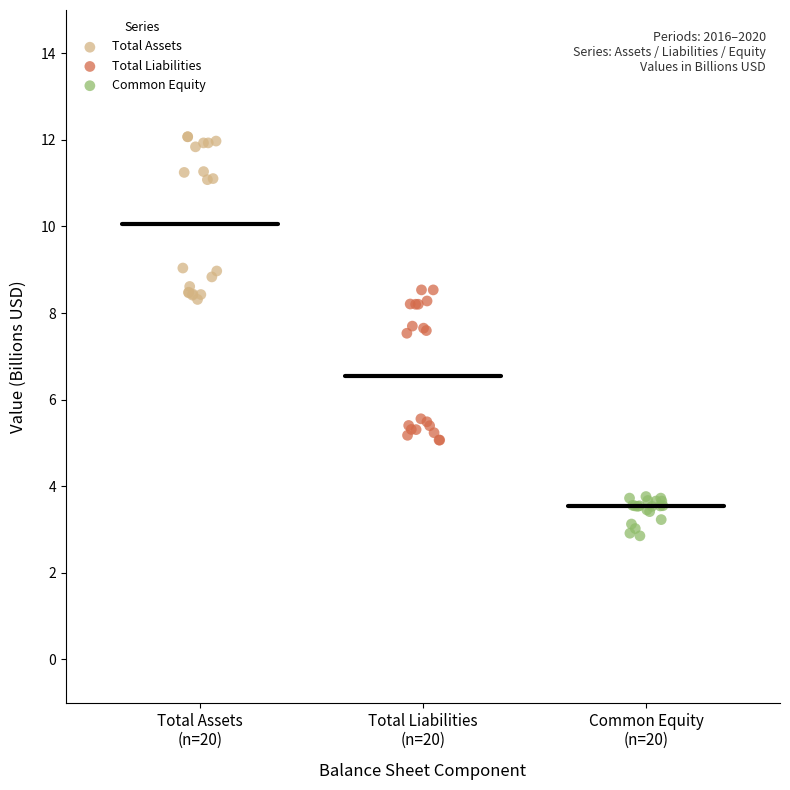

Which series reaches the minimum Y coordinate?

Common Equity